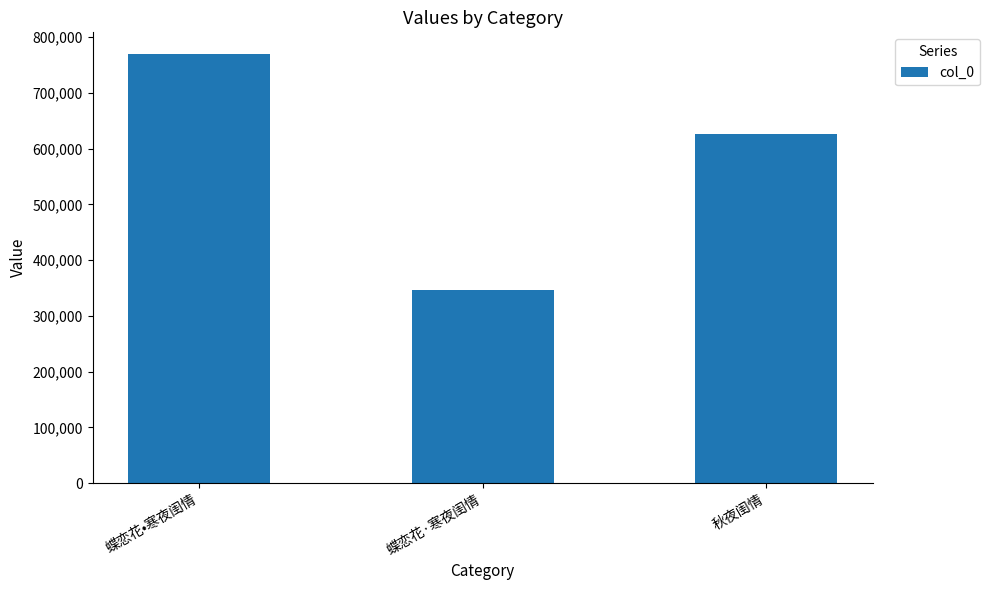

What is the change in value from 蝶恋花•寒夜闺情 to 秋夜闺情?

-143357